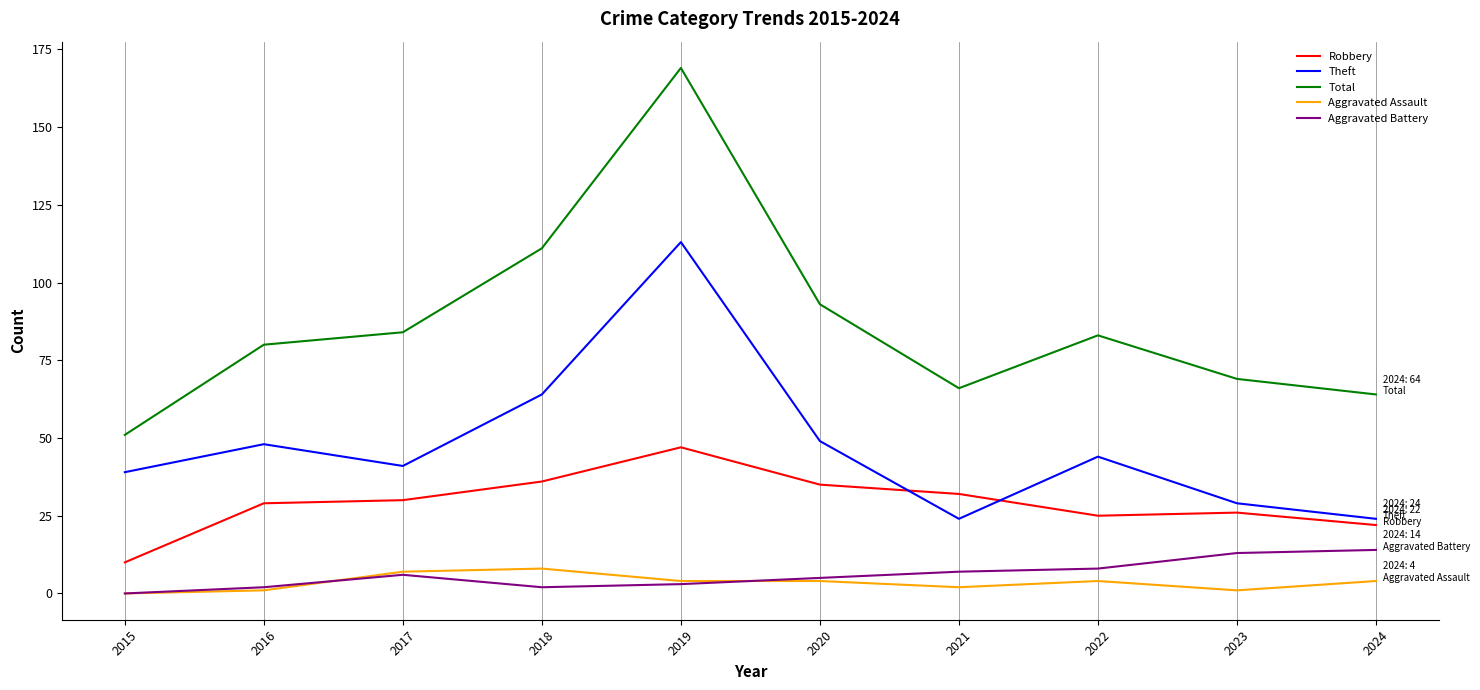

What is the average value of the Aggravated Assault series?

4